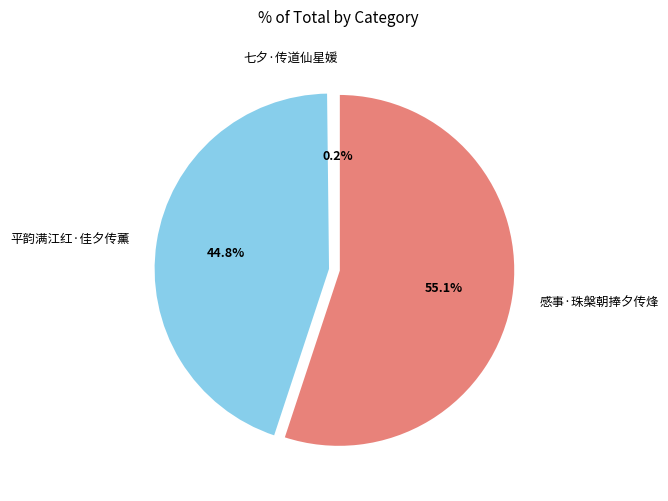

What percentage is NOT represented by 平韵满江红·佳夕传薰?

55.2%